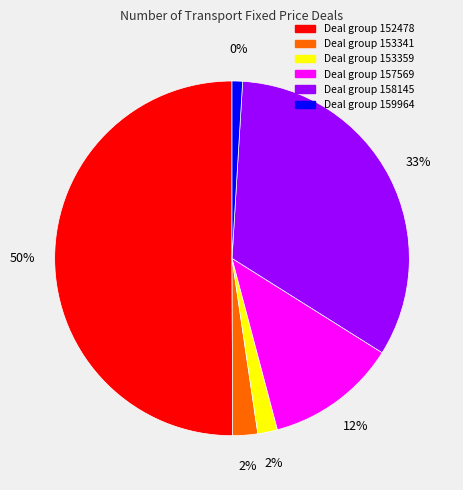

True or false: 159964 accounts for 1% of the total.

True